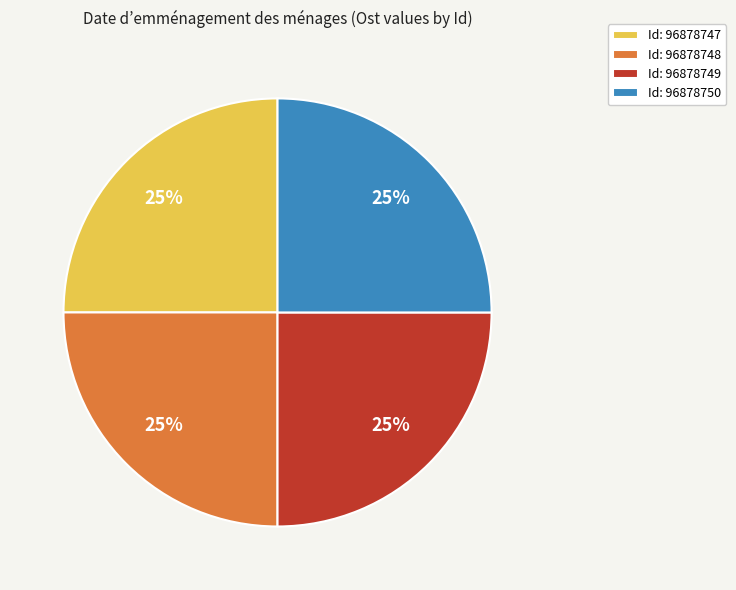

To the nearest percent, what percentage of the pie is Id: 96878747?

25%